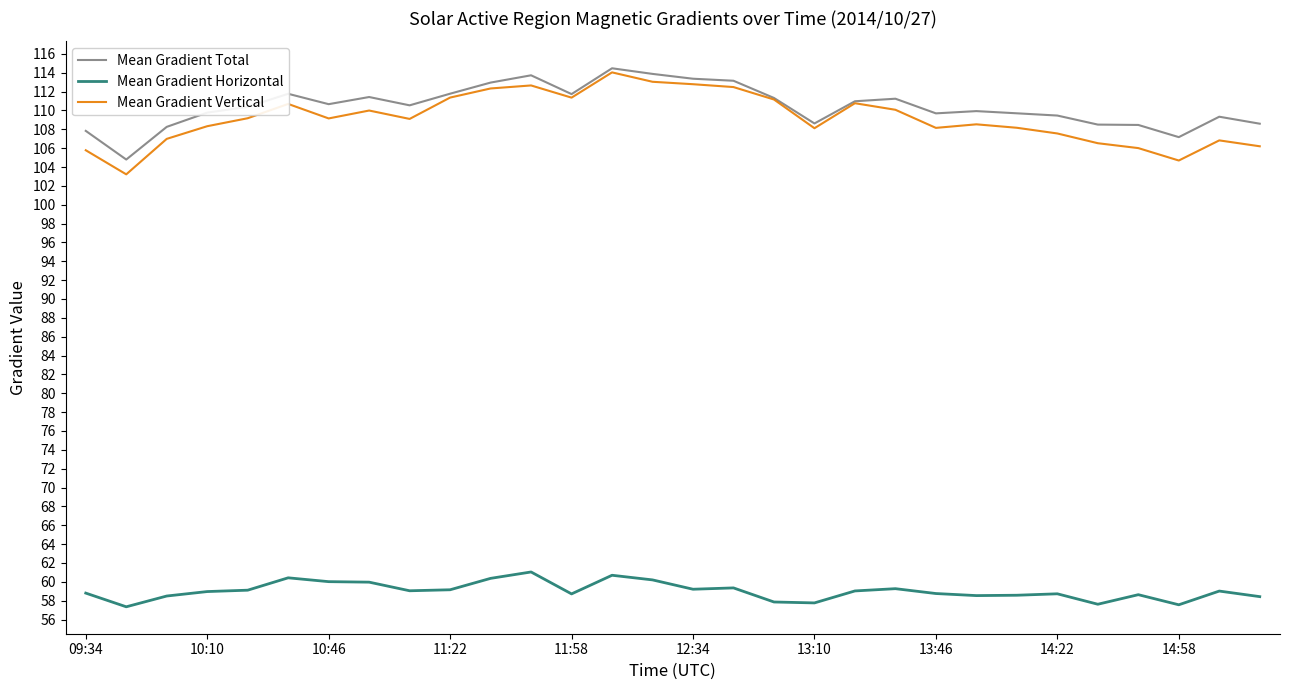

True or false: Mean Gradient Horizontal has more than 2 interior local peaks.

True